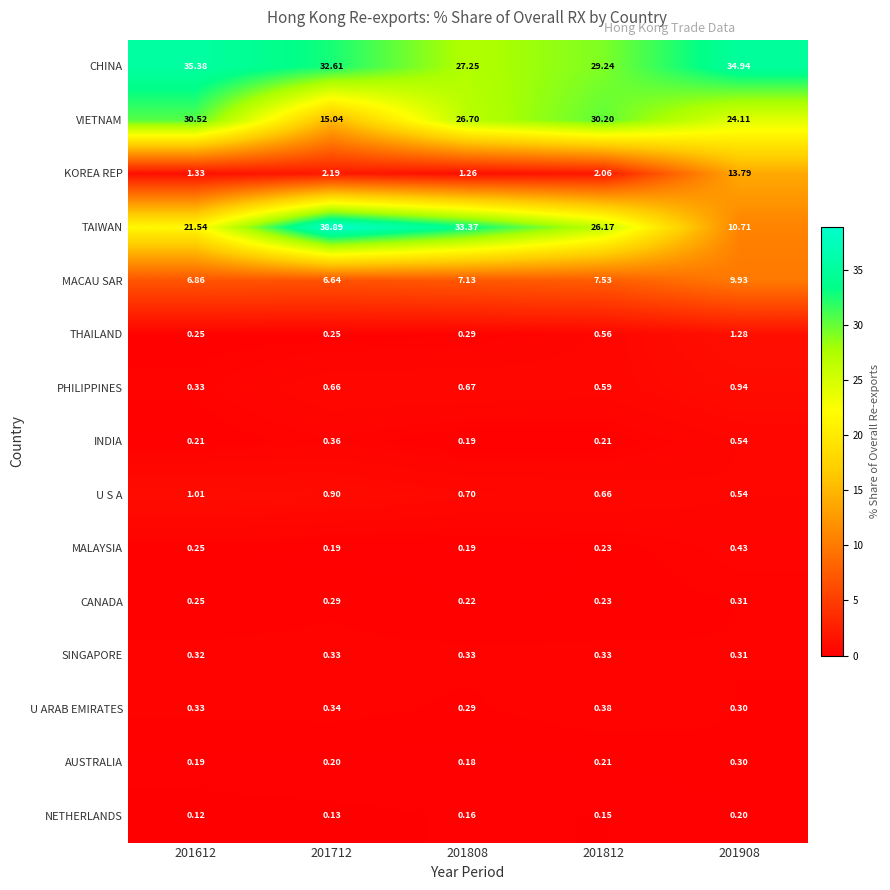

Rank the series by their maximum value, from lowest to highest.

NETHERLANDS, AUSTRALIA, CANADA, SINGAPORE, U ARAB EMIRATES, MALAYSIA, INDIA, PHILIPPINES, U S A, THAILAND, MACAU SAR, KOREA REP, VIETNAM, CHINA, TAIWAN